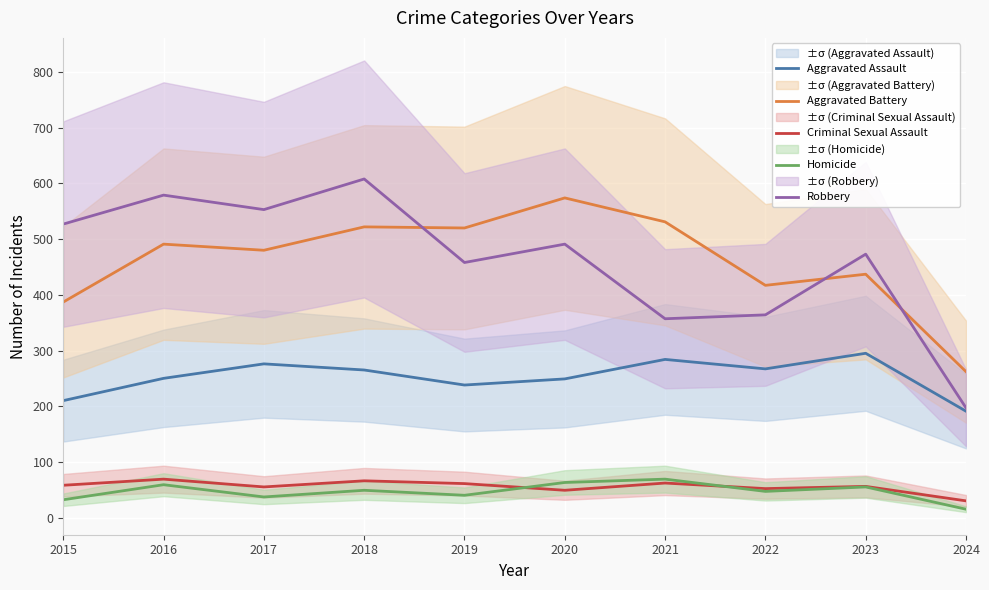

After their last crossing, which series has the higher values: Criminal Sexual Assault or Homicide?

Criminal Sexual Assault